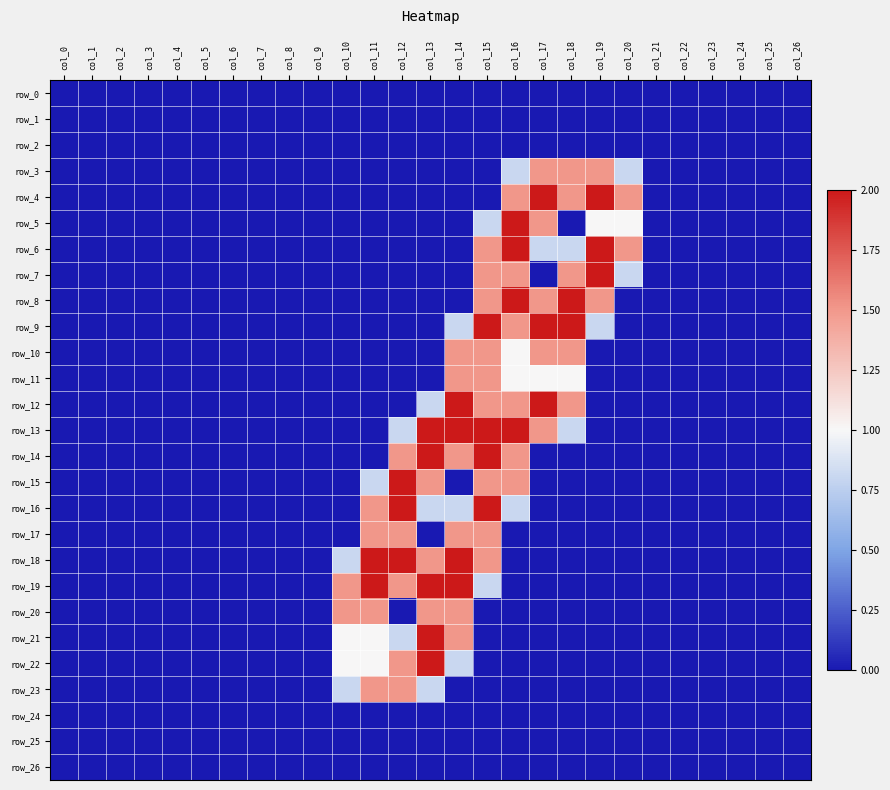

The value of row_21 at col_17 is 0.0. True or false?

True